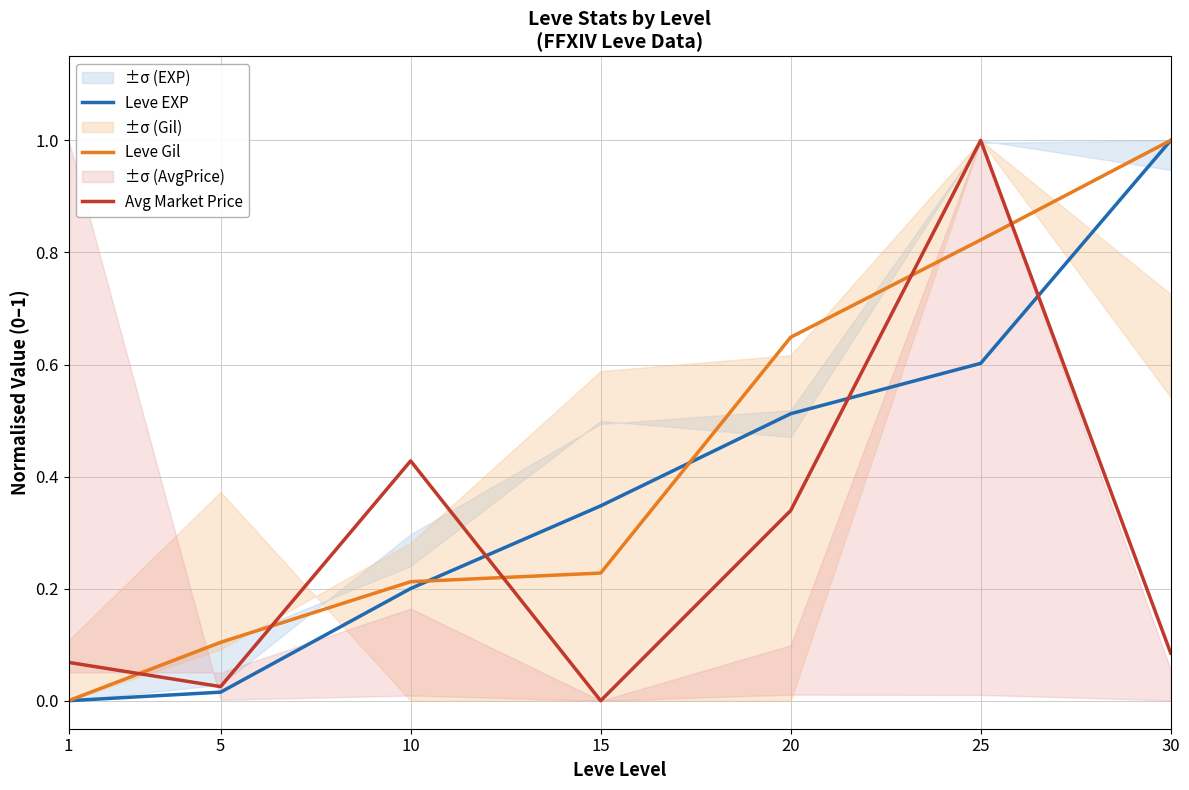

How many data points in Leve EXP are above 0?

6